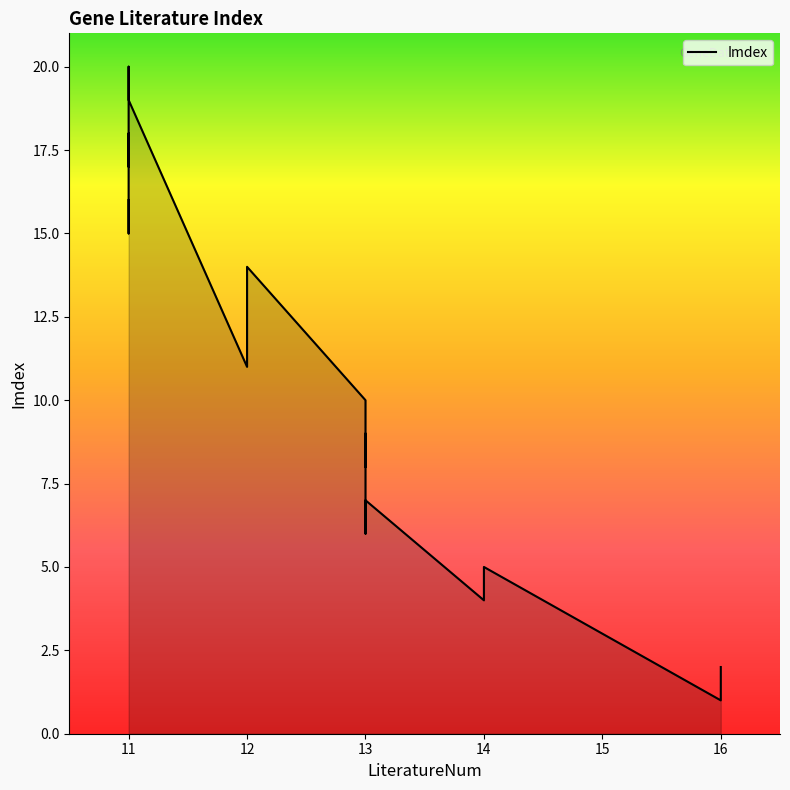

What is the value of the 4th point from the left?

4